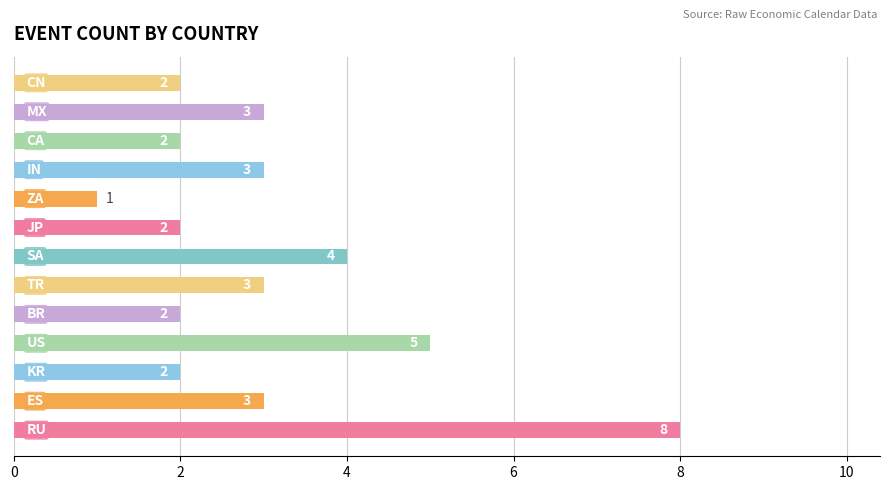

Reading bottom to top, transcribe all the data shown in this chart.

8	3	2	5	2	3	4	2	1	3	2	3	2